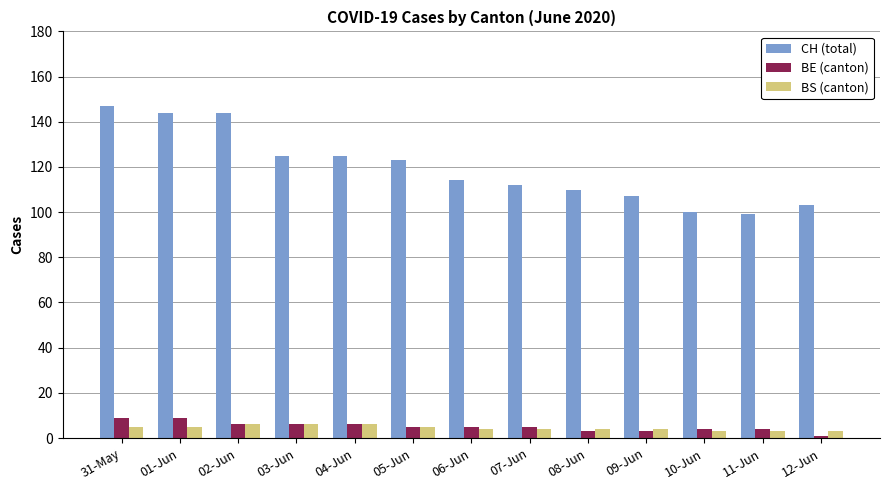

What position from the right is 08-Jun?

5